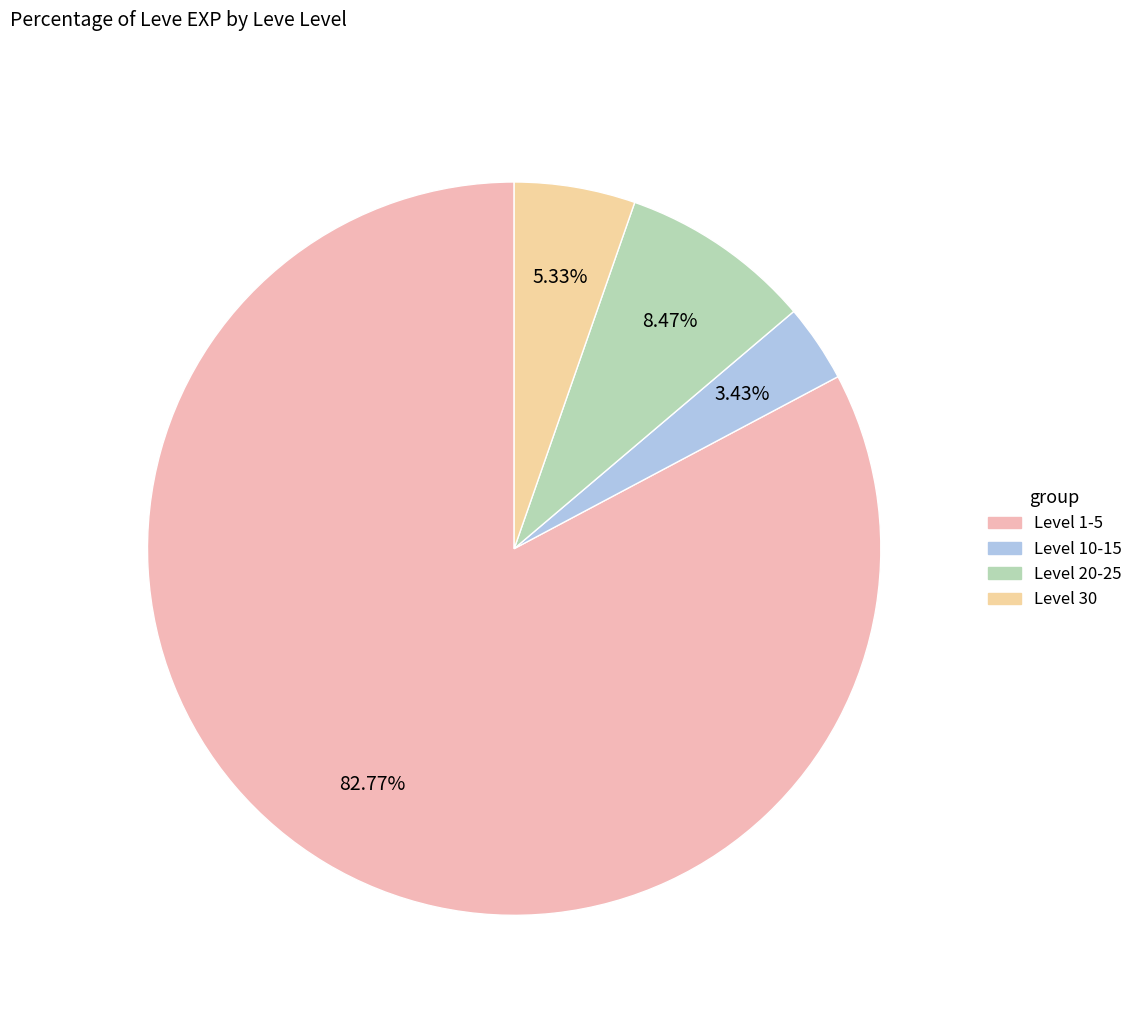

How many segments does this pie chart have?

4